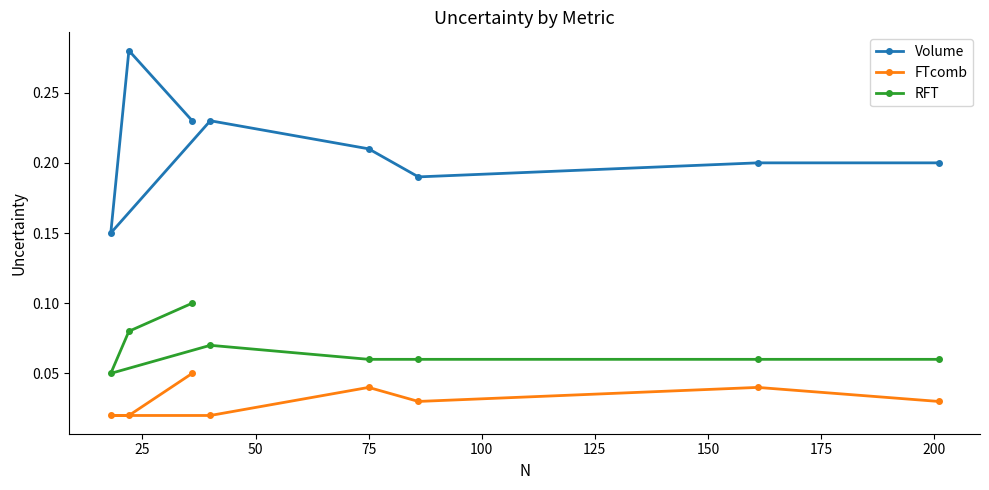

Count the Volume values in the range 0 to 1.

8